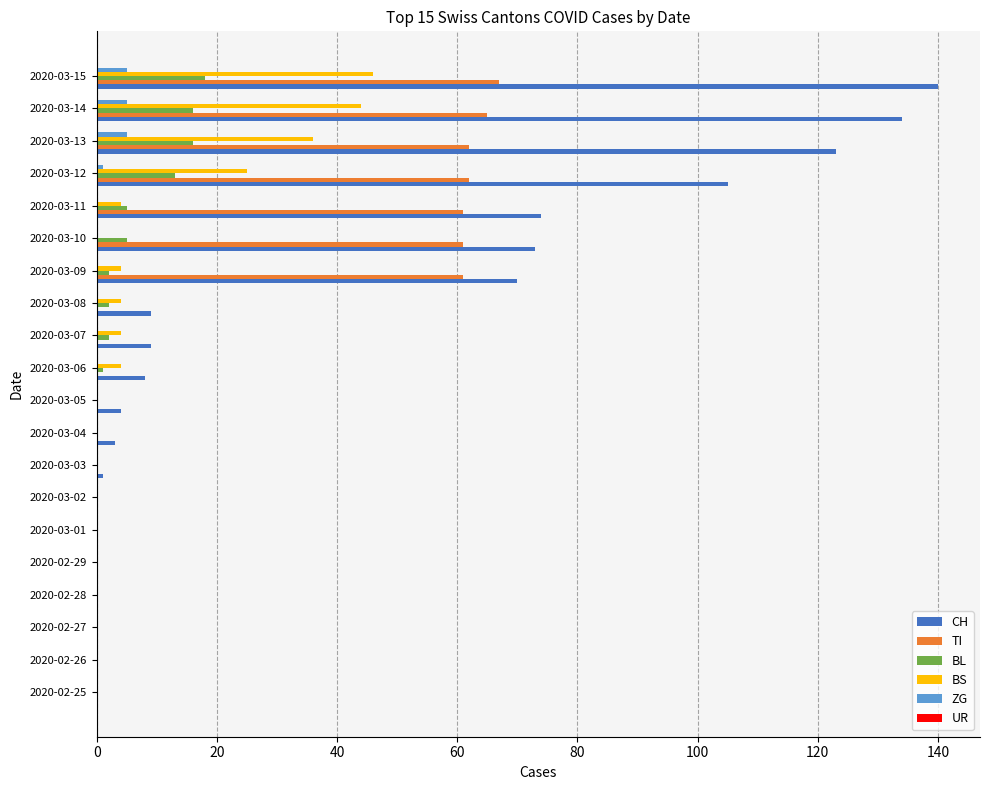

Between 2020-02-29 and 2020-03-14, which series saw the biggest shift?

CH